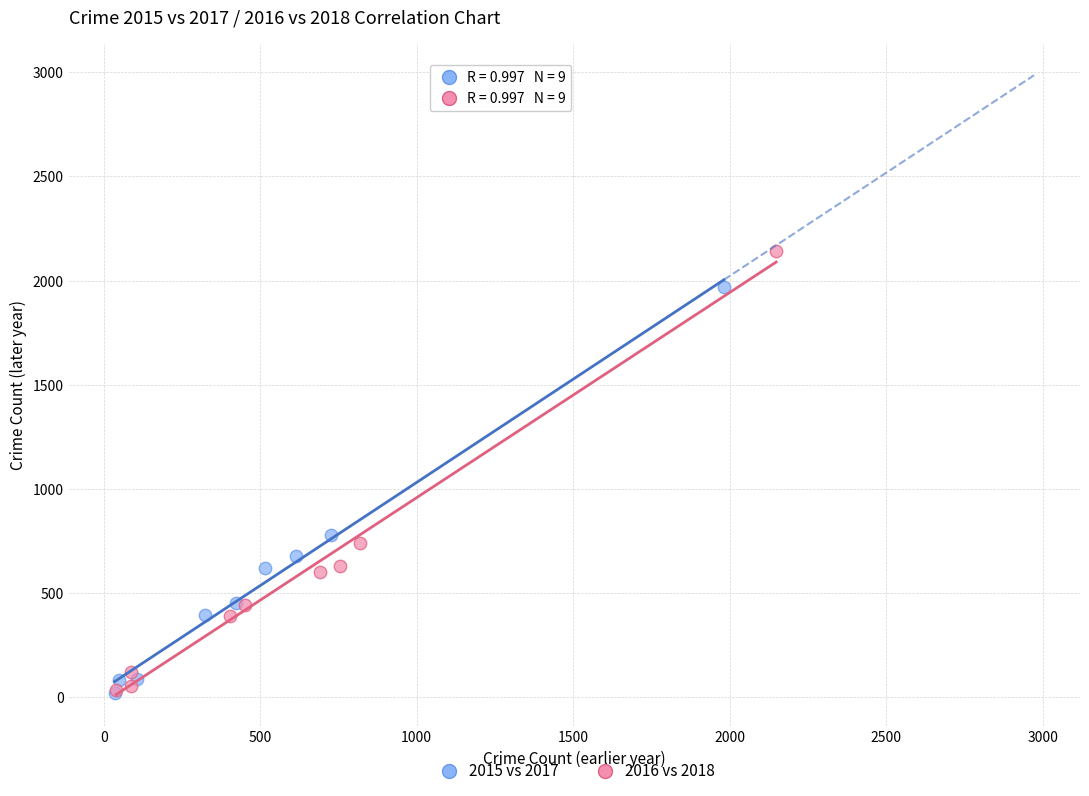

Which series reaches the maximum Y coordinate?

2016 vs 2018